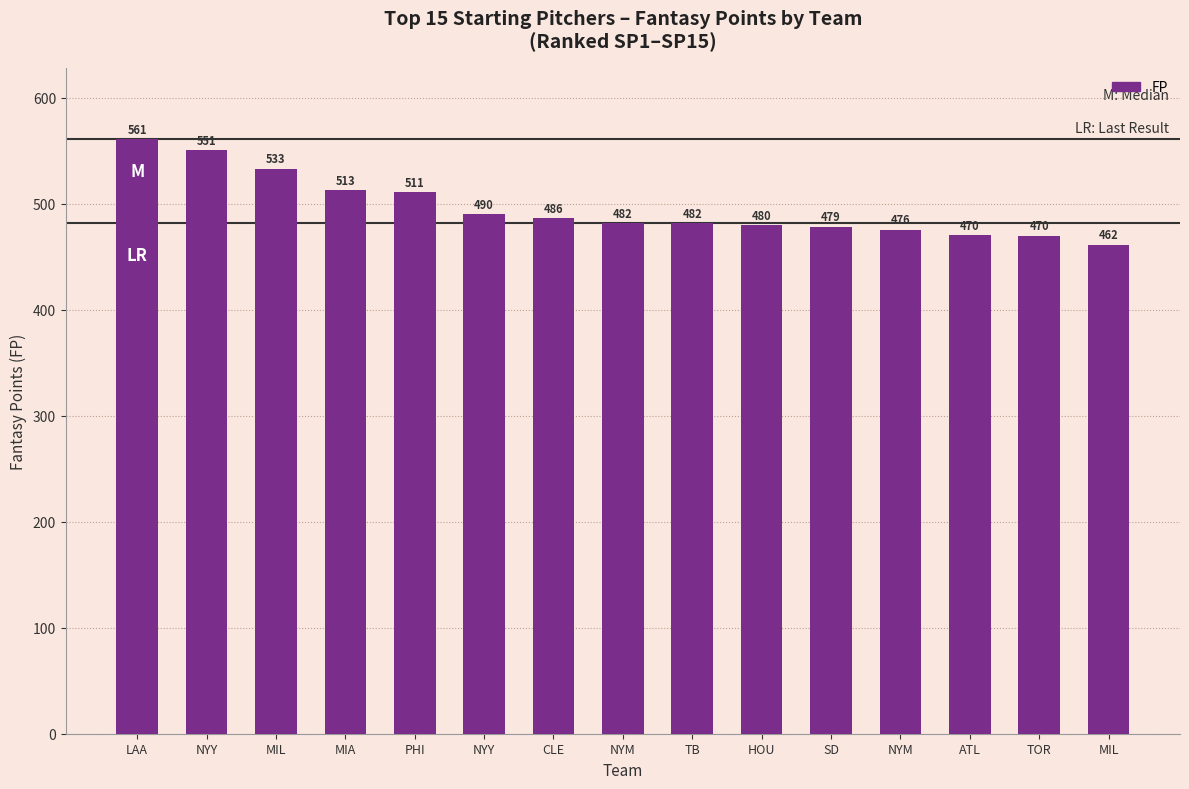

How many bars are there in total?

15